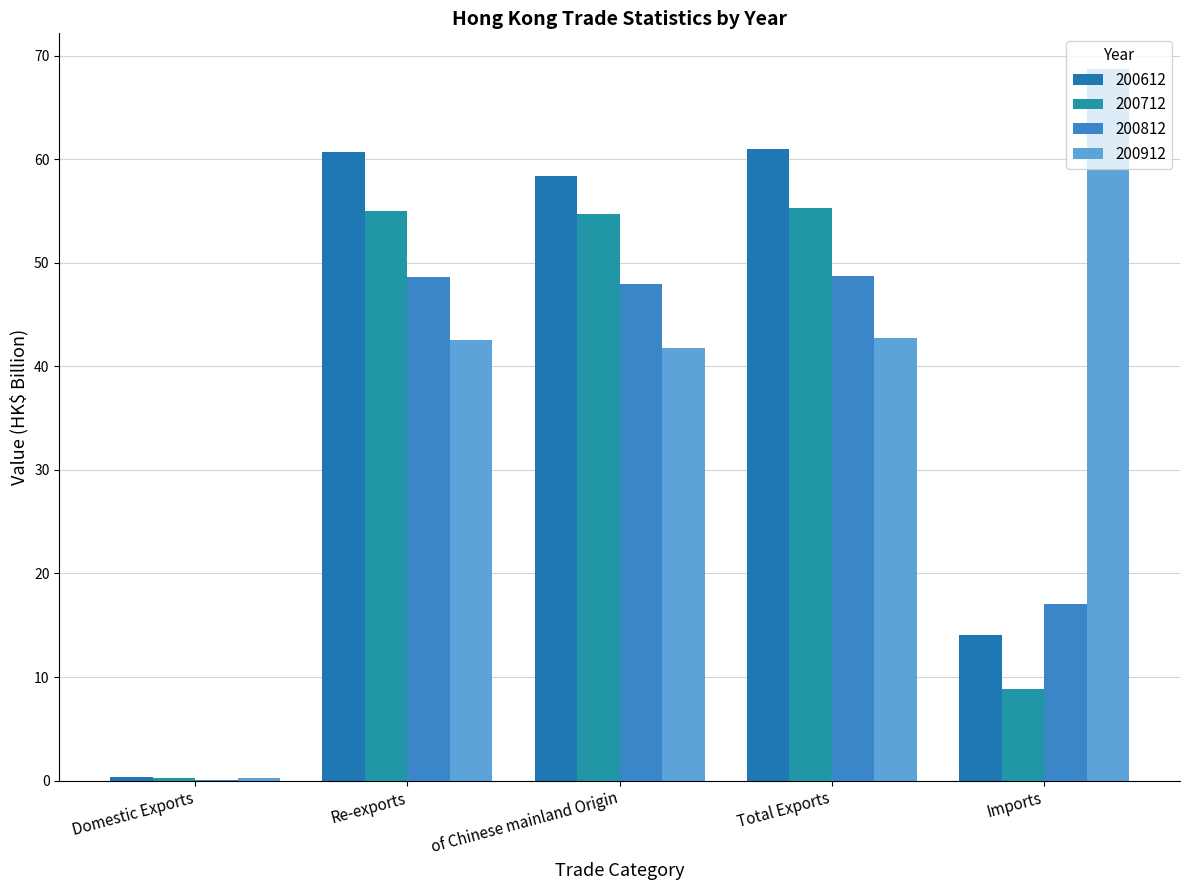

What is the spread (max minus min) of values at Imports?

59.9